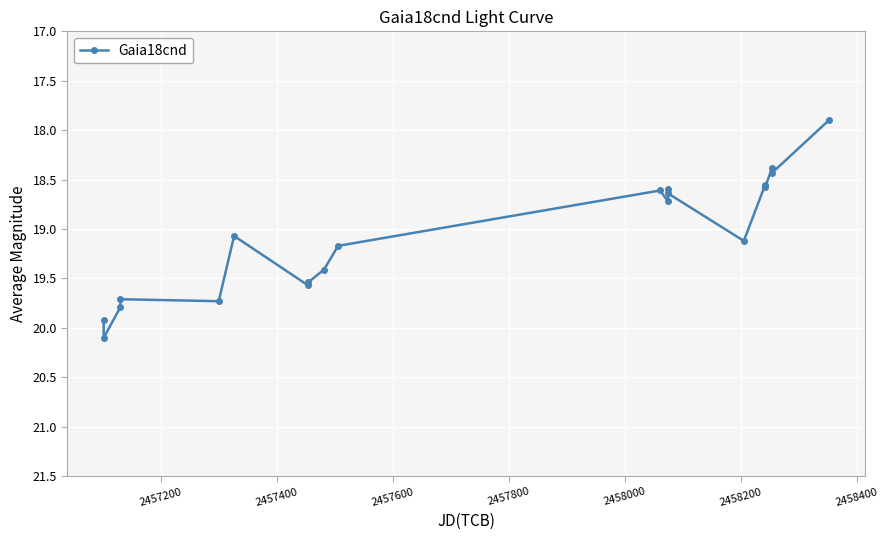

What is the value of the 5th point from the left?

19.7